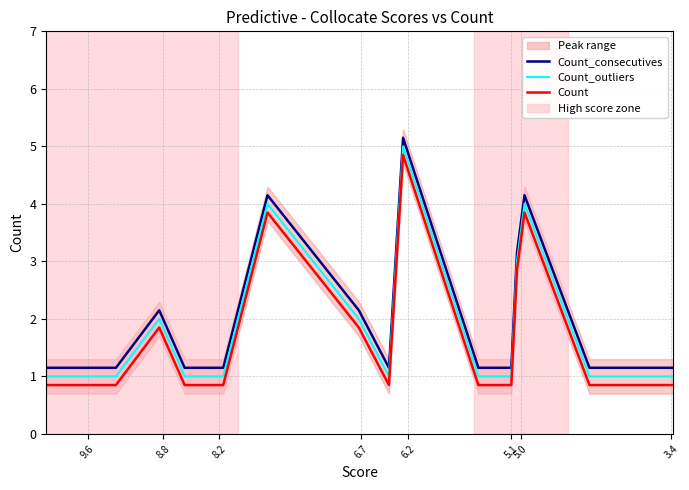

Reading left to right, extract all data points from this chart.

Count_consecutives: 1.1	1.1	1.1	2.1	1.1	1.1	4.2	2.1	1.1	5.2	1.1	1.1	3.1	4.2	1.1	1.1
Count_outliers: 1.0	1.0	1.0	2.0	1.0	1.0	4.0	2.0	1.0	5.0	1.0	1.0	3.0	4.0	1.0	1.0
Count: 0.8	0.8	0.8	1.9	0.8	0.8	3.9	1.9	0.8	4.8	0.8	0.8	2.9	3.9	0.8	0.8